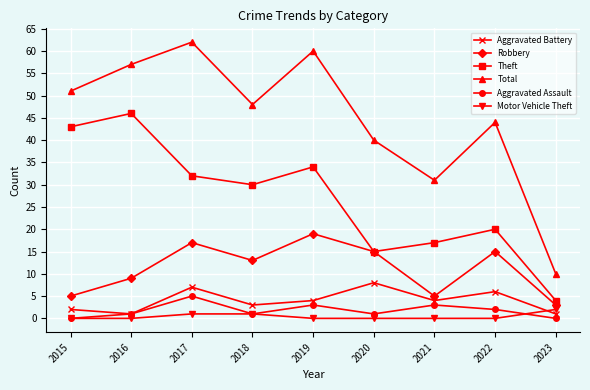

Which series ends up on top after the final intersection of Aggravated Assault and Motor Vehicle Theft?

Motor Vehicle Theft